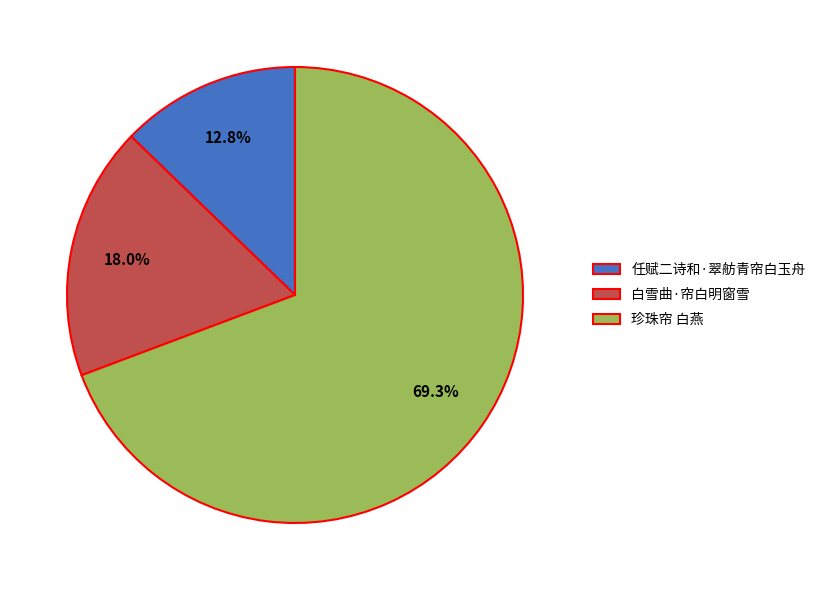

Which slice represents more than half of the pie?

珍珠帘 白燕